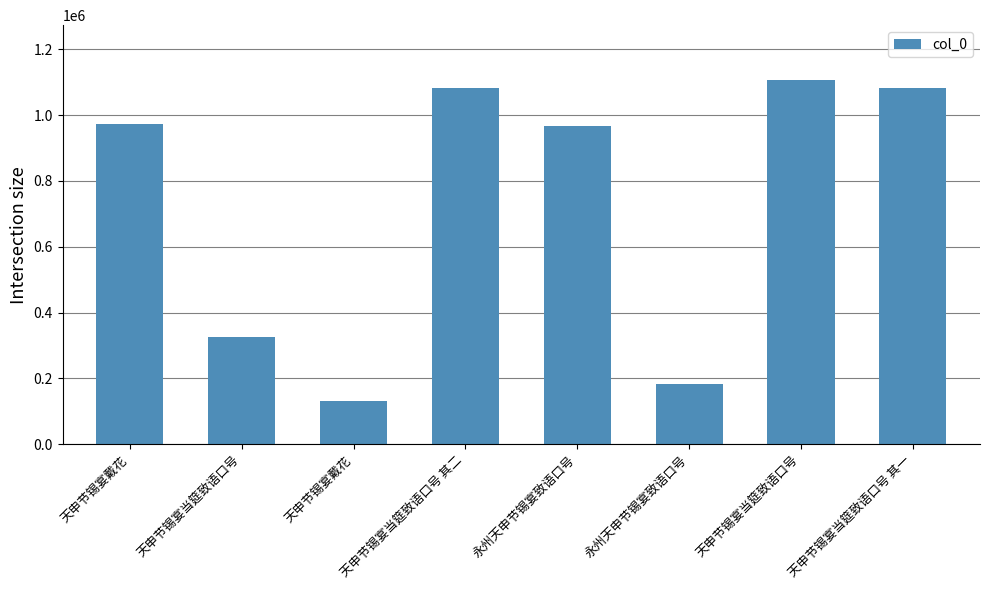

Reading left to right, extract all data points from this chart.

974718	324817	132736	1084043	966199	182298	1107457	1084042